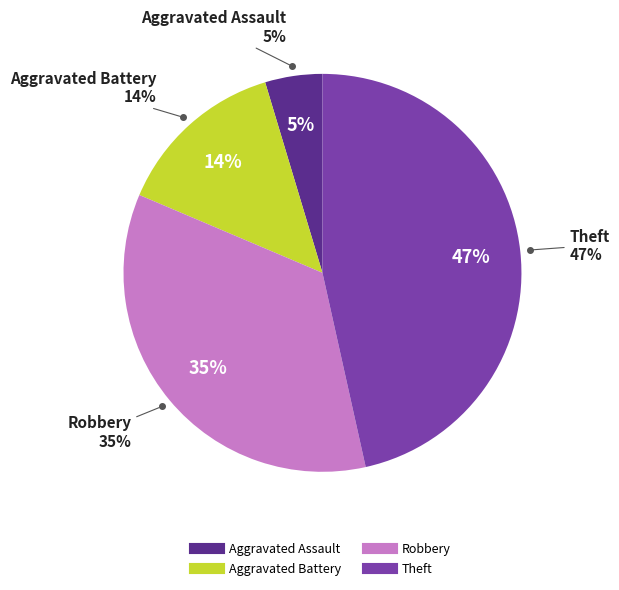

To the nearest percent, what is the average slice percentage?

25%